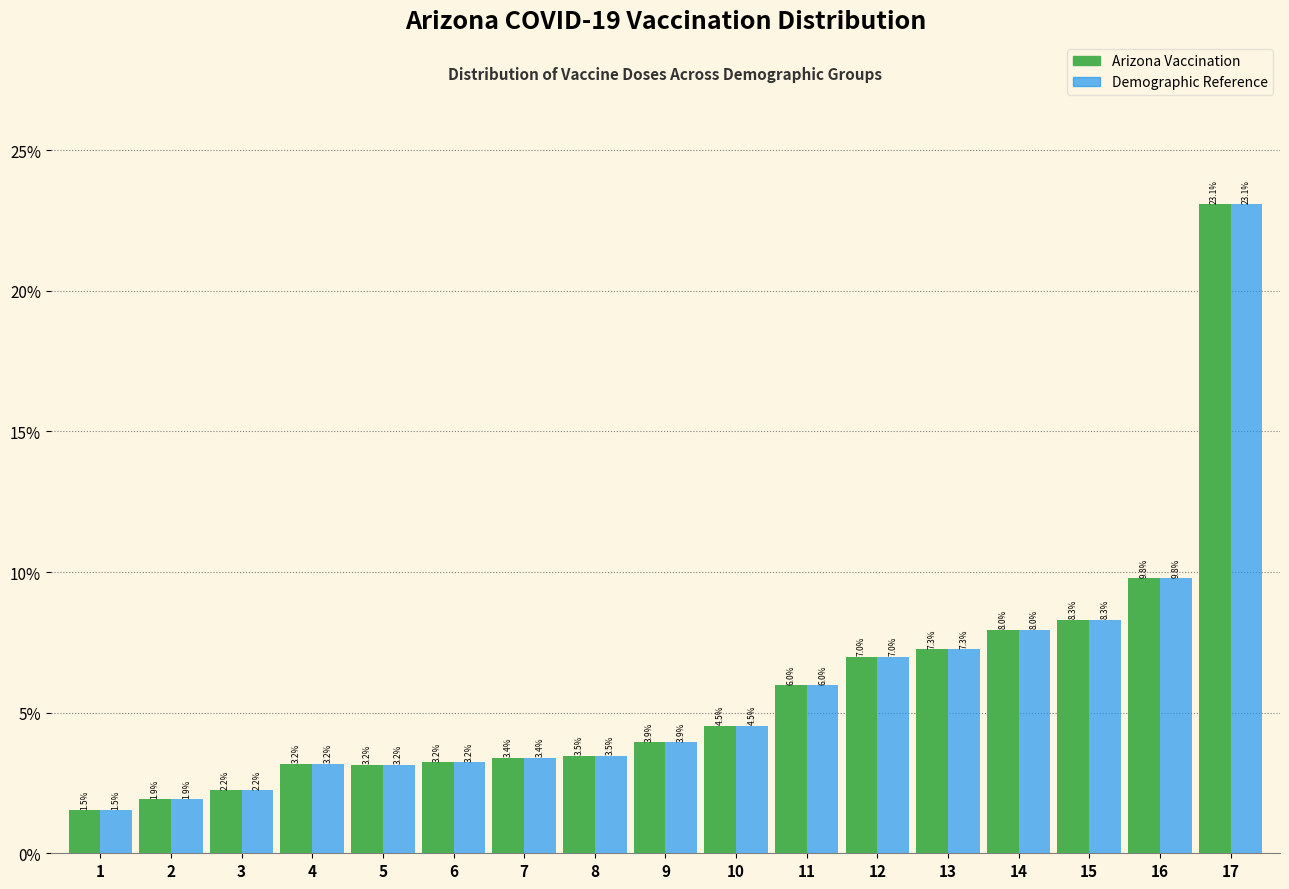

At which category is the sum across all series the highest?

17